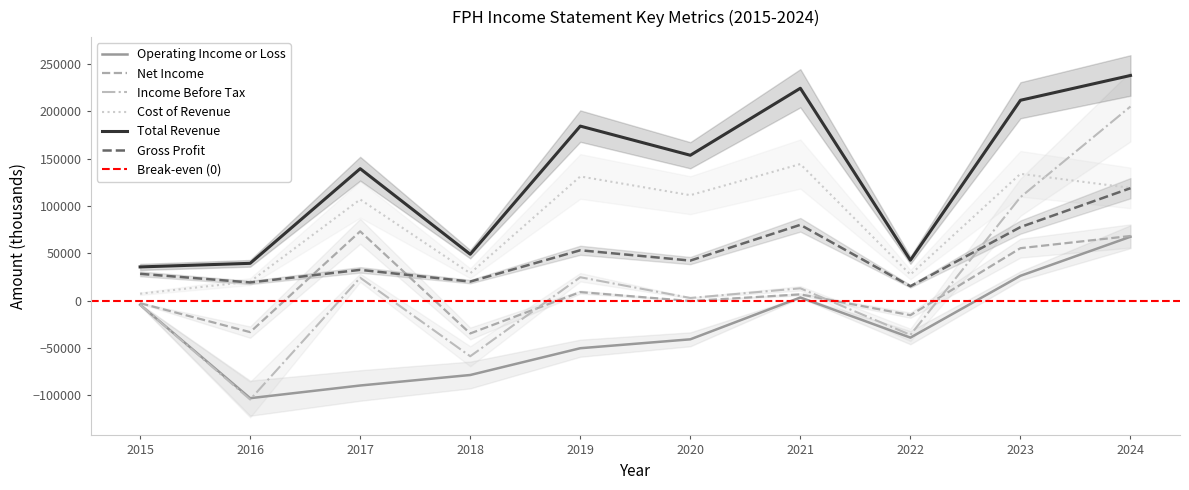

At which category does the chart reach its minimum across all series?

2016